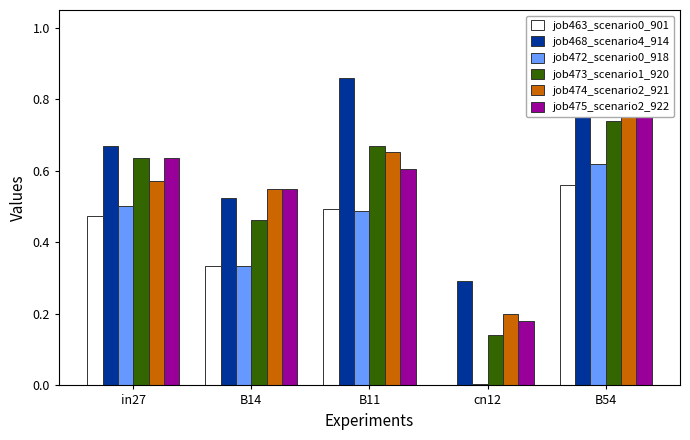

What is the label of the 4th bar from the right?

B14